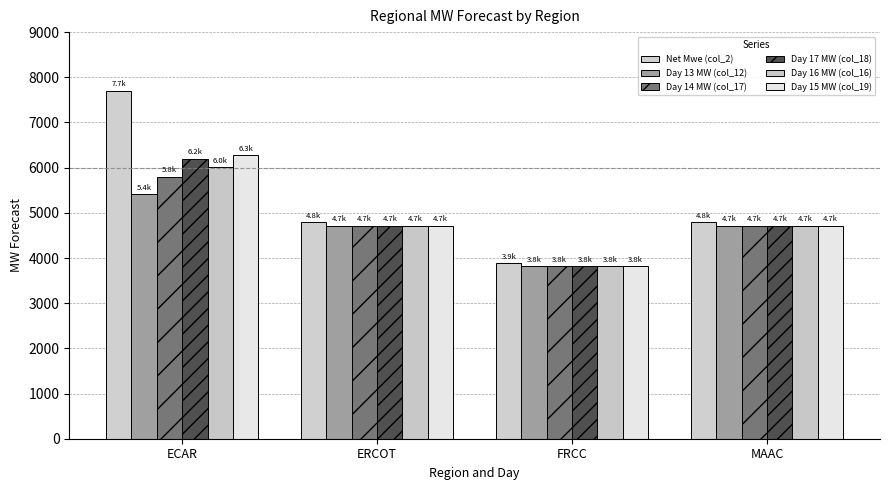

Is it true that Net Mwe (col_2) equals 5630.1 at FRCC?

False